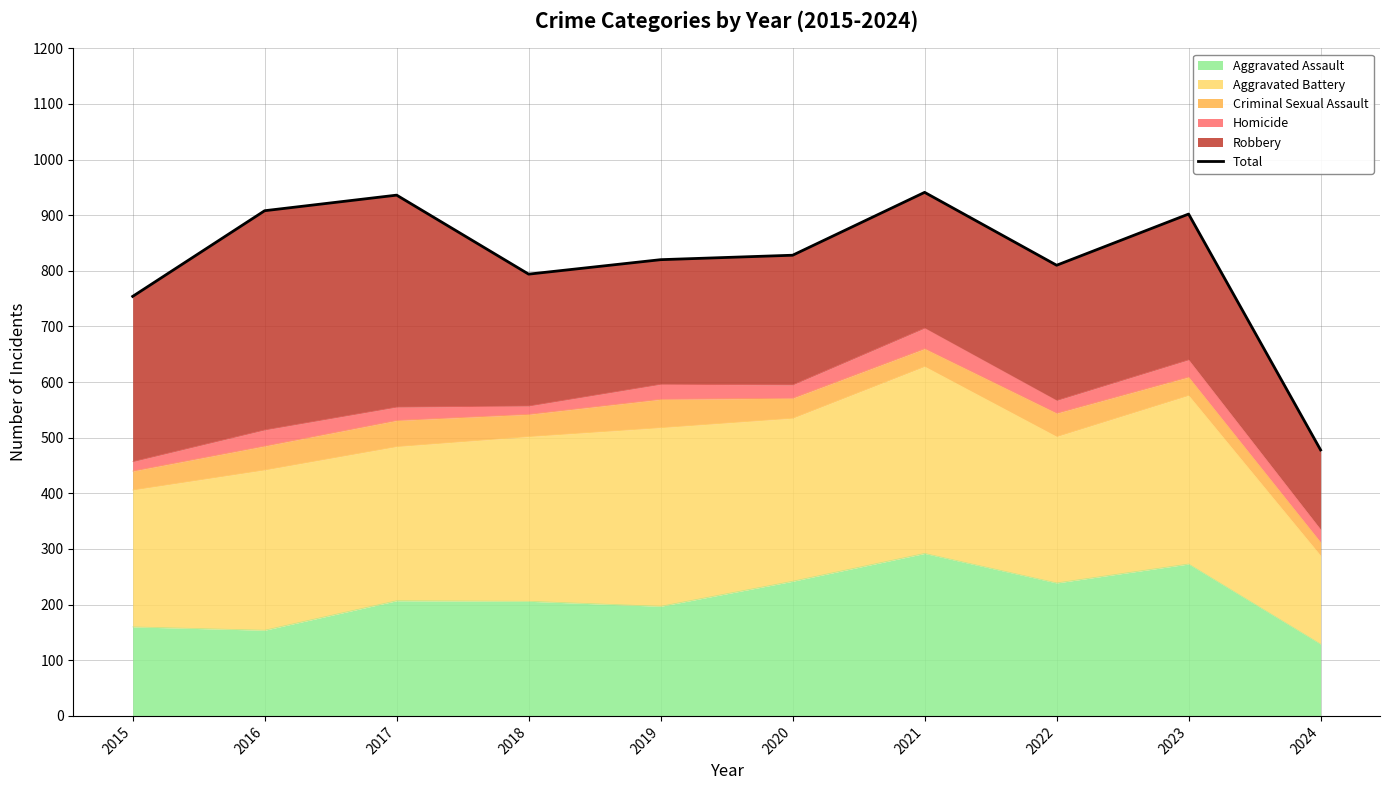

What is the value of the 8th point from the left?

810